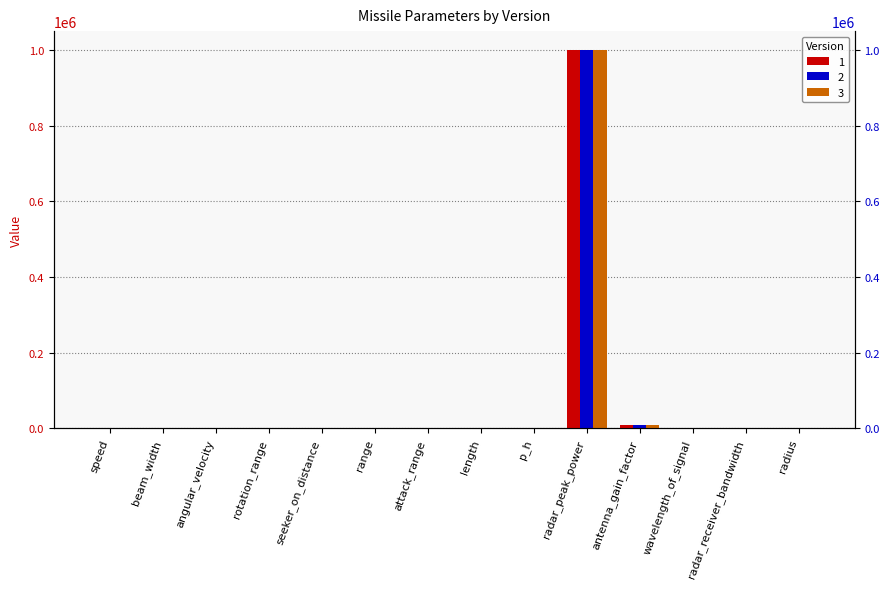

At which category does the chart reach its minimum across all series?

radius